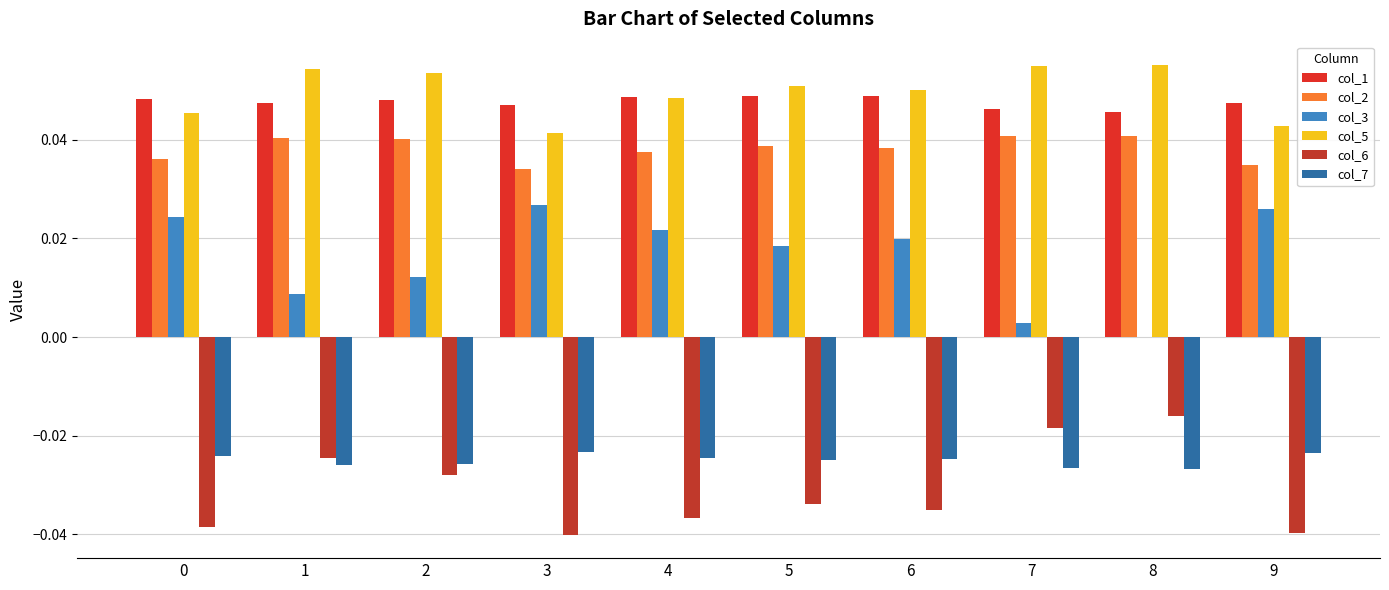

What are all the series names shown in the legend?

col_1, col_2, col_3, col_5, col_6, col_7